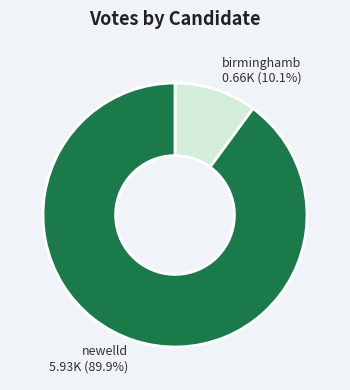

What is the largest slice in the pie chart?

newelld